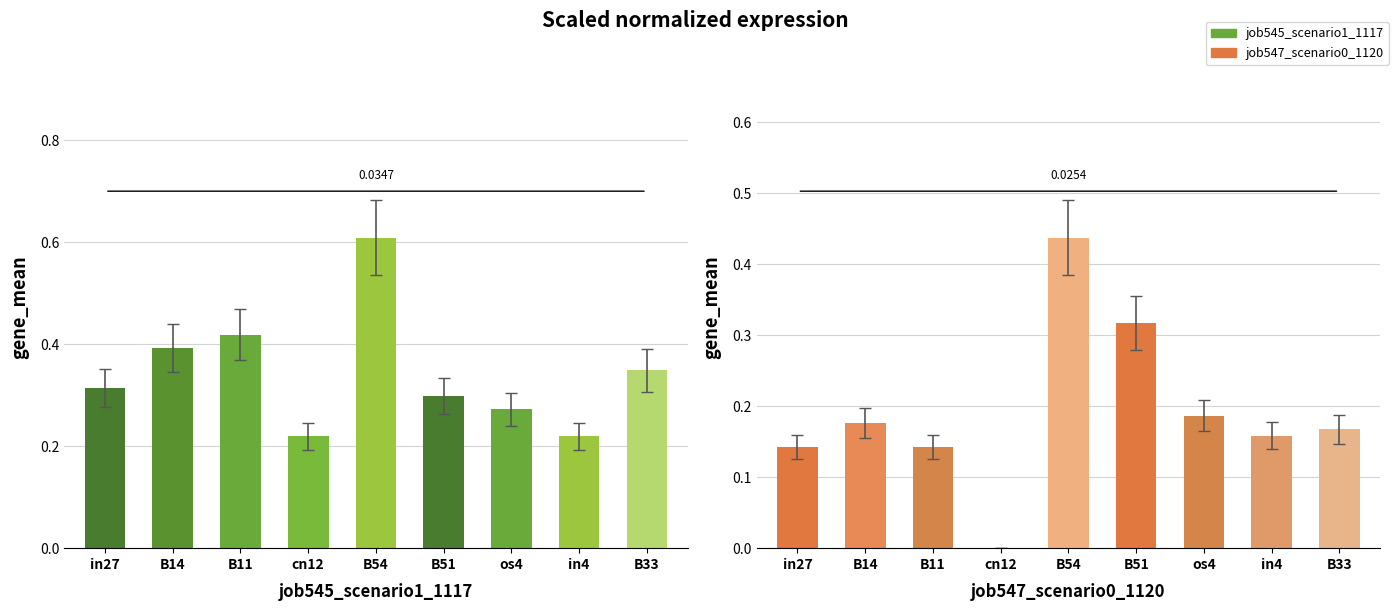

Rank the series by their maximum value, from highest to lowest.

job545_scenario1_1117, job547_scenario0_1120